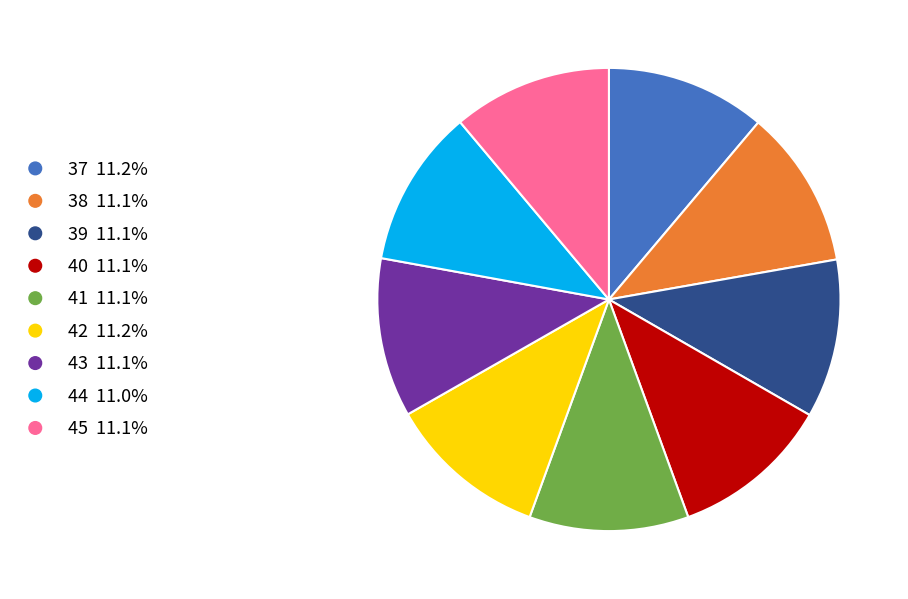

True or false: 43 accounts for 20% of the total.

False